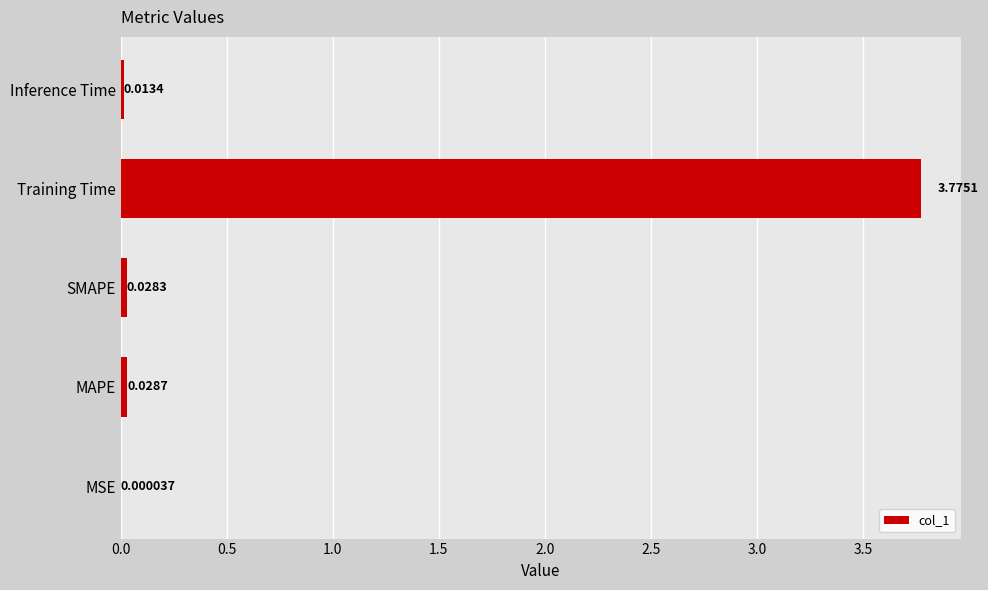

Which label corresponds to the largest value in the chart?

Training Time